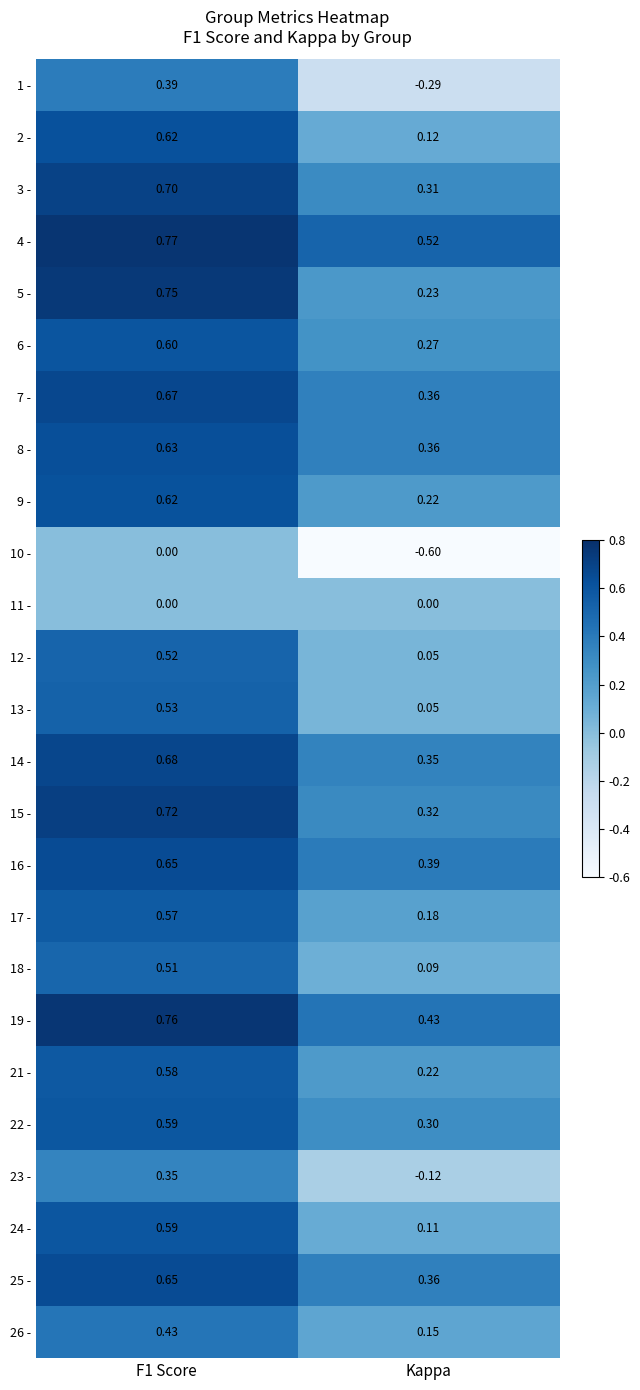

At which category does the chart reach its minimum across all series?

Kappa